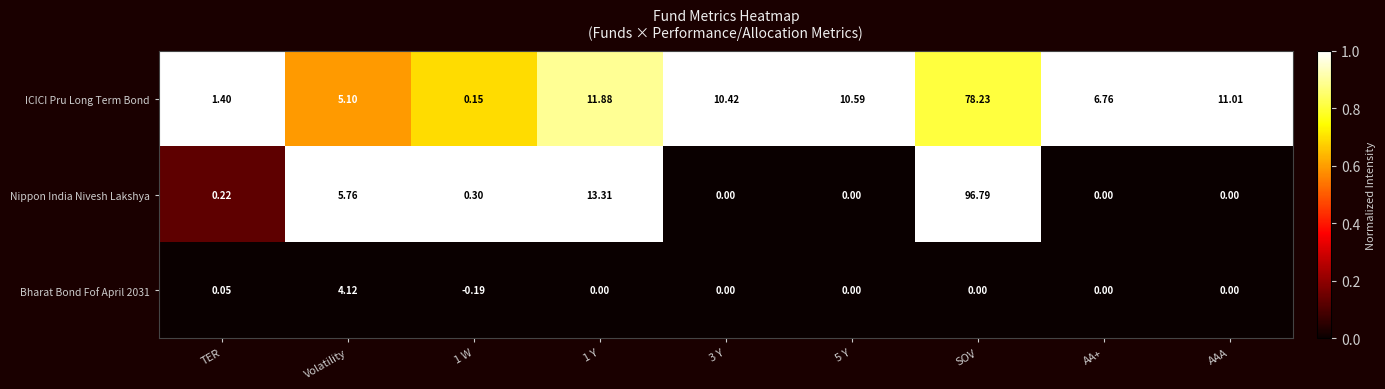

Between 1 W and 1 Y, which series saw the biggest shift?

Nippon India Nivesh Lakshya